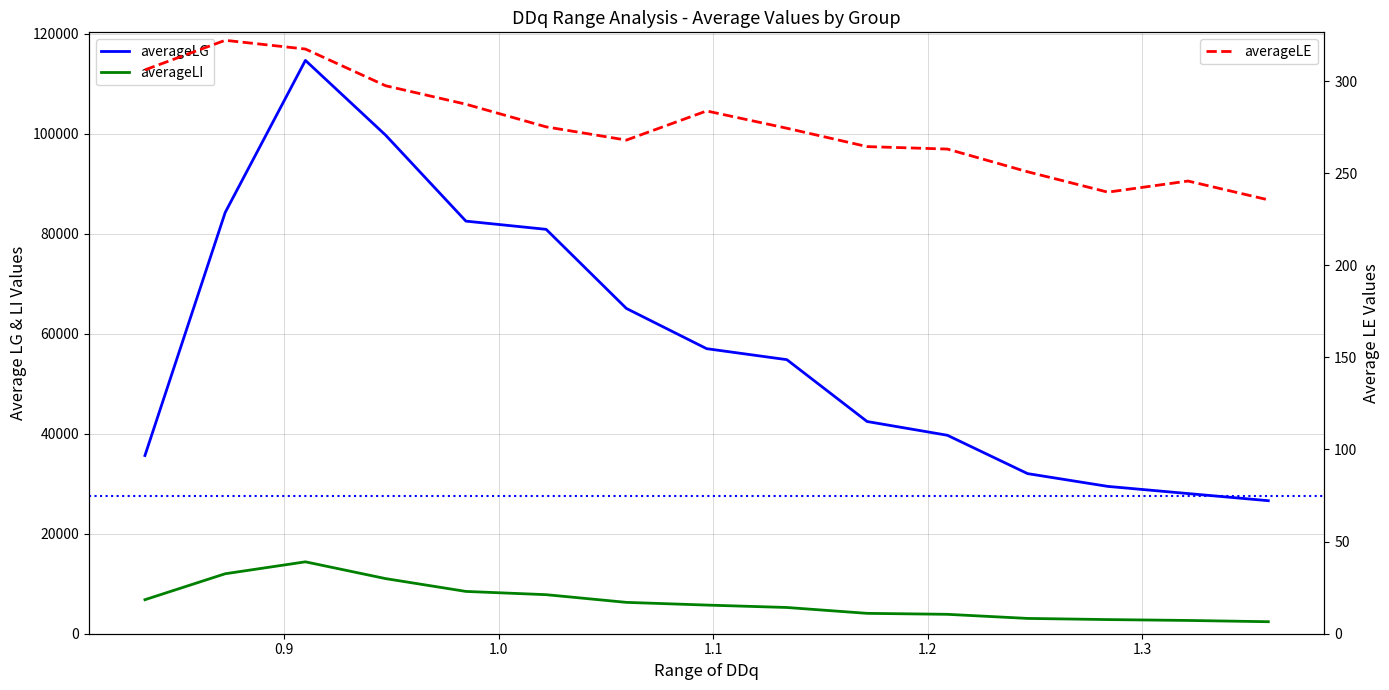

True or false: averageLI and averageLG intersect in this chart.

False